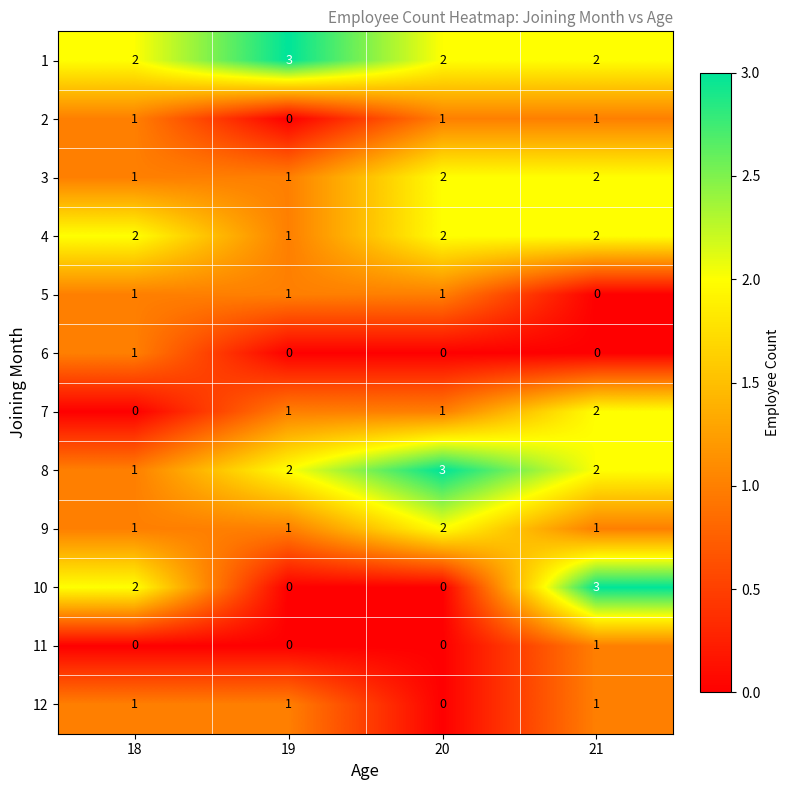

Which series has the largest range (max minus min)?

10